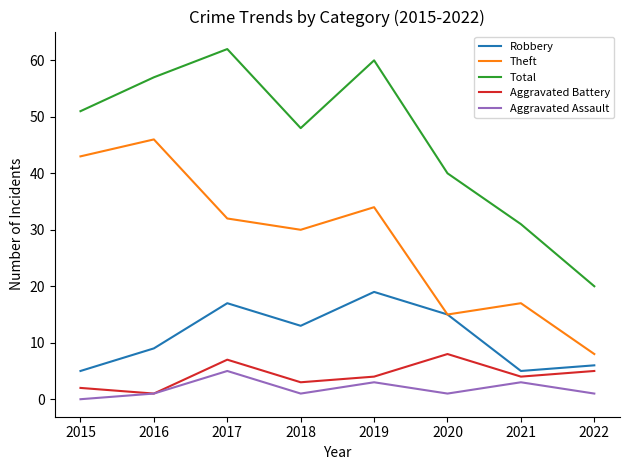

List the series in order of their peak value, highest first.

Total, Theft, Robbery, Aggravated Battery, Aggravated Assault